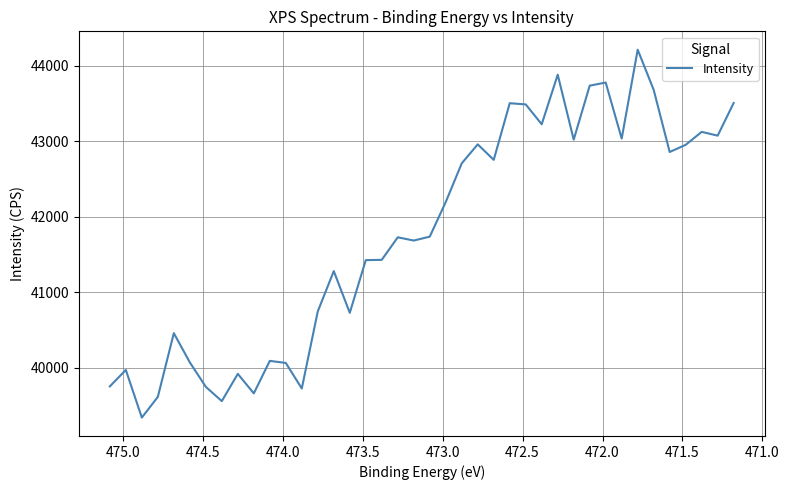

What is the difference between the maximum and minimum values?

4869.6